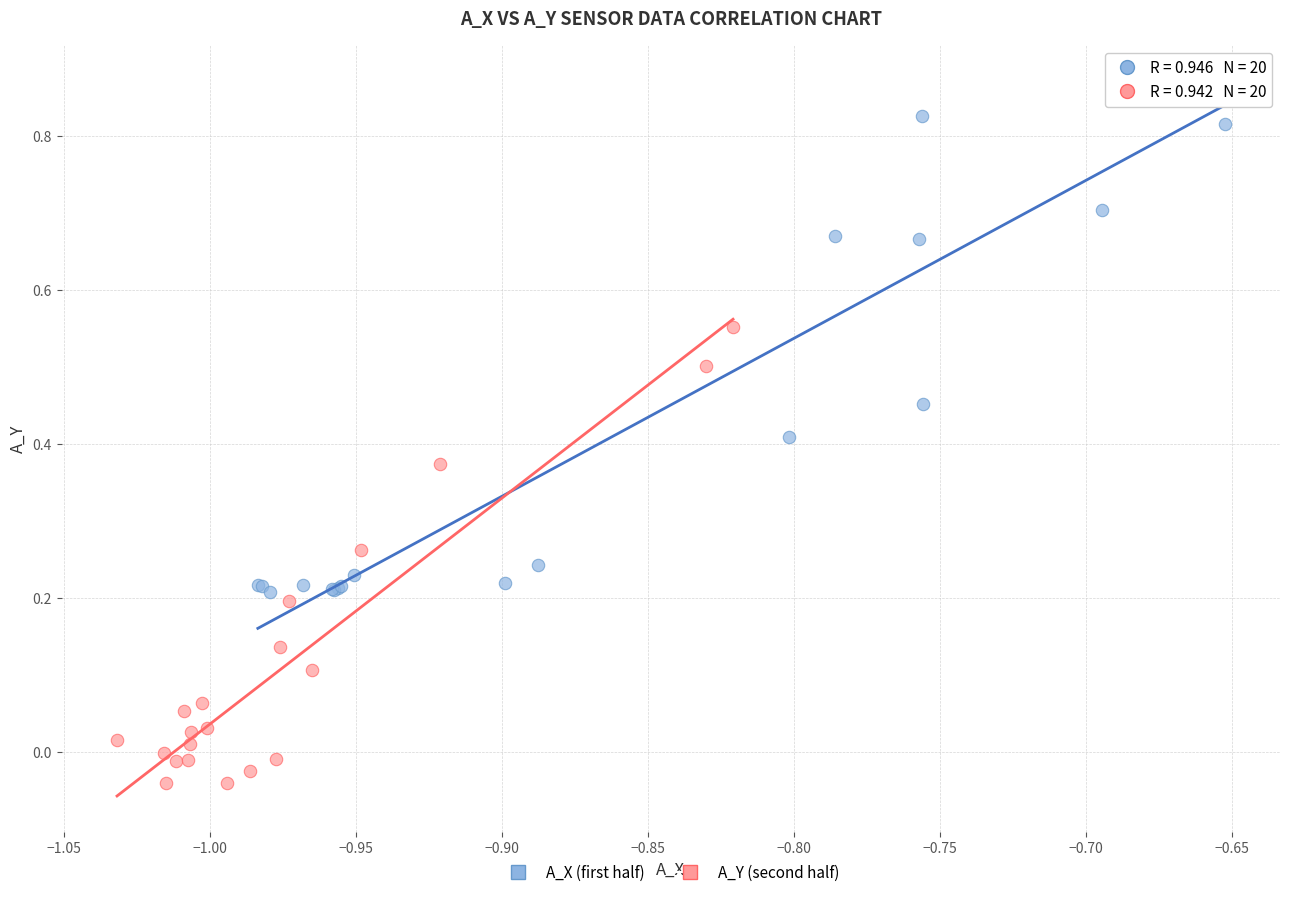

Which series has the largest Y range (max minus min)?

A_X (first half)